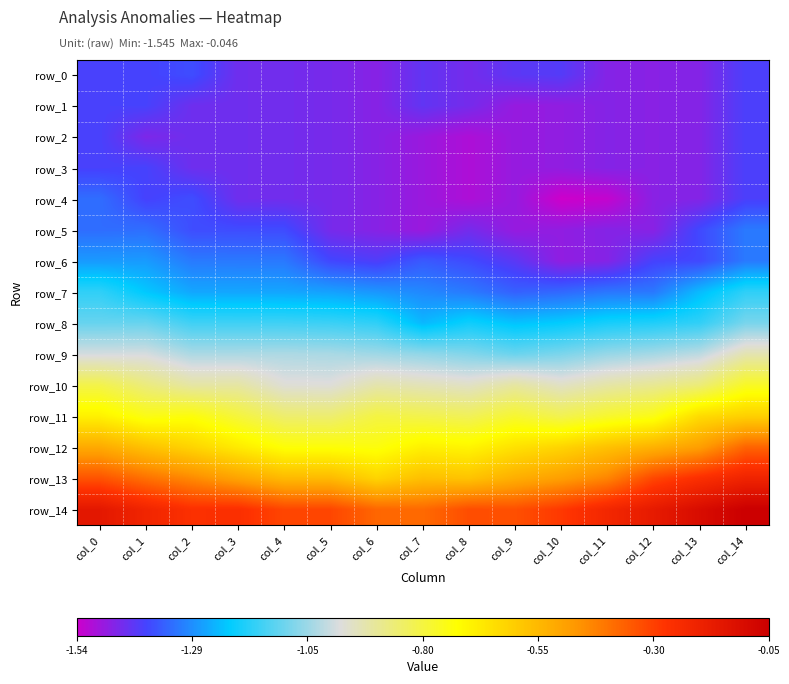

What is the spread (max minus min) of values at col_11?

1.3